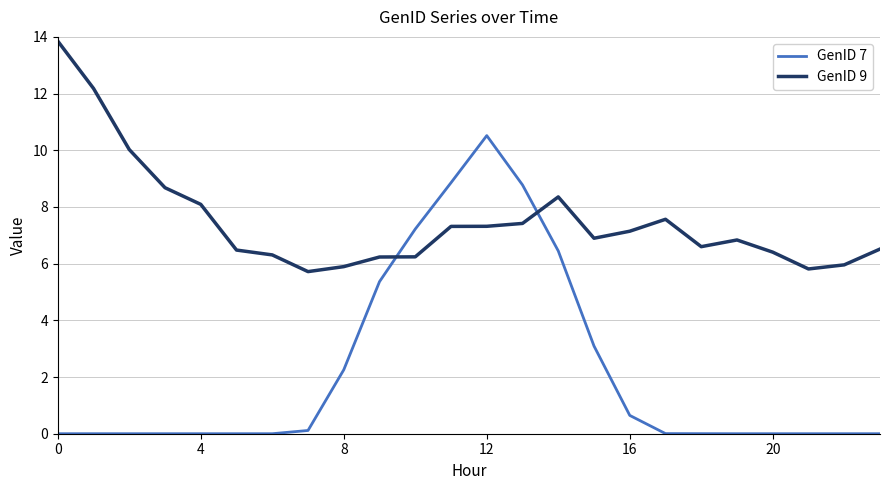

In GenID 9, how many points are higher than both neighbors (excluding endpoints)?

3